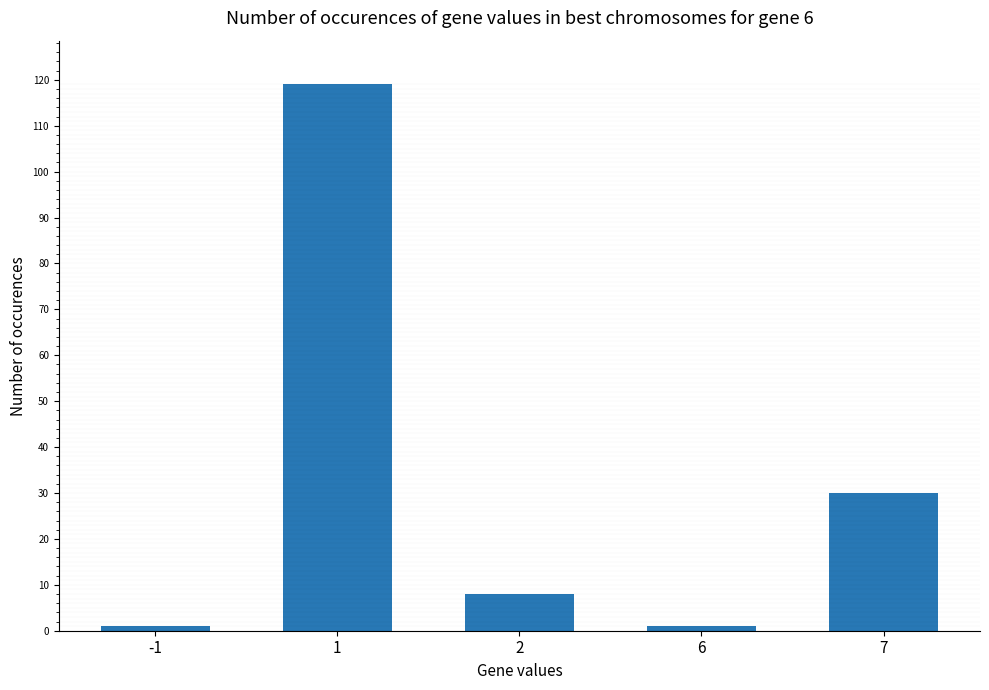

Reading left to right, extract all data points from this chart.

1	119	8	1	30